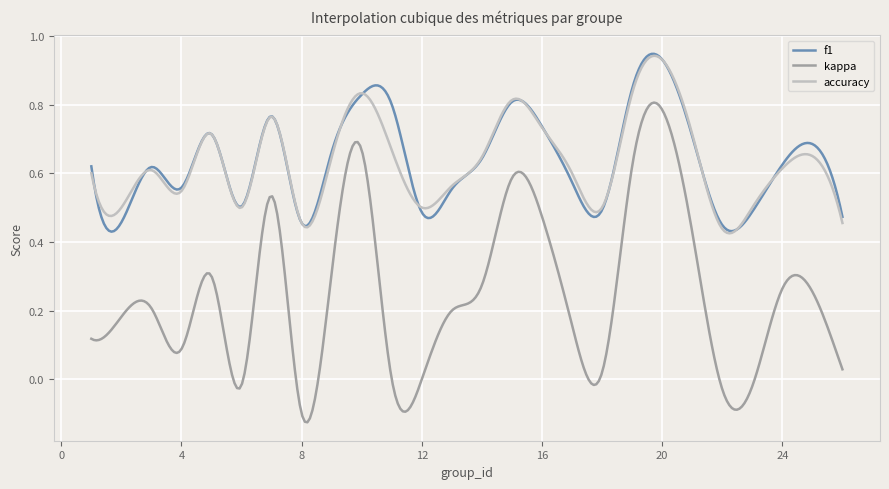

True or false: accuracy and kappa intersect in this chart.

False